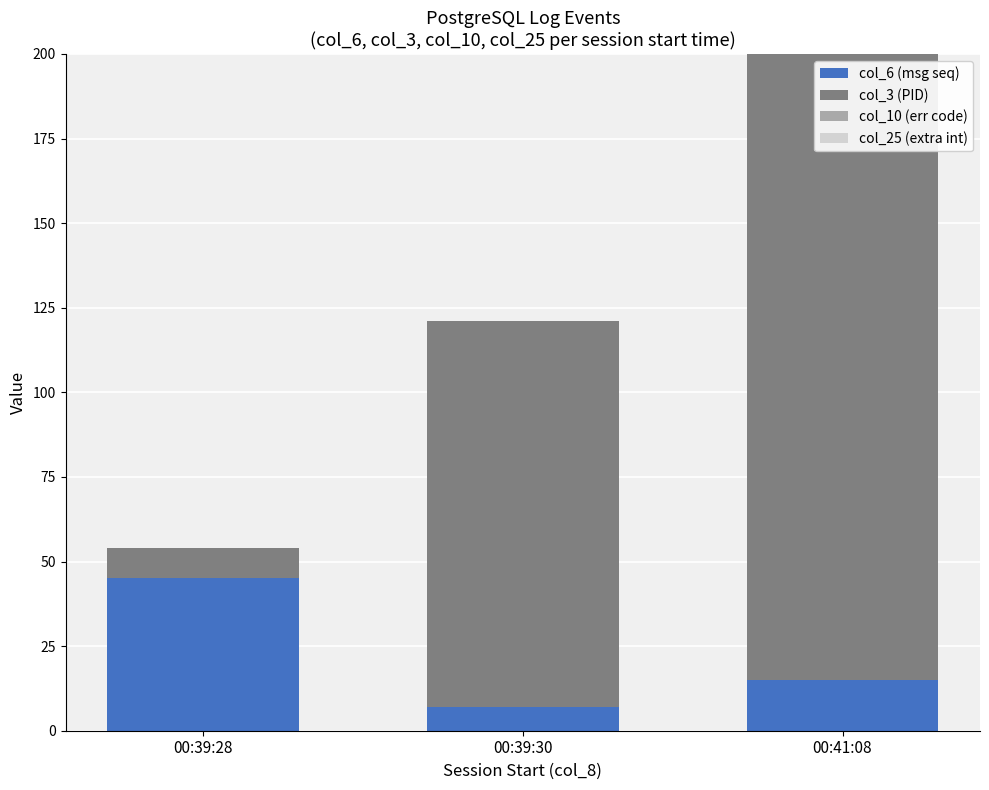

List the labels in order of col_6 (msg seq) value, smallest first.

00:39:30, 00:41:08, 00:39:28